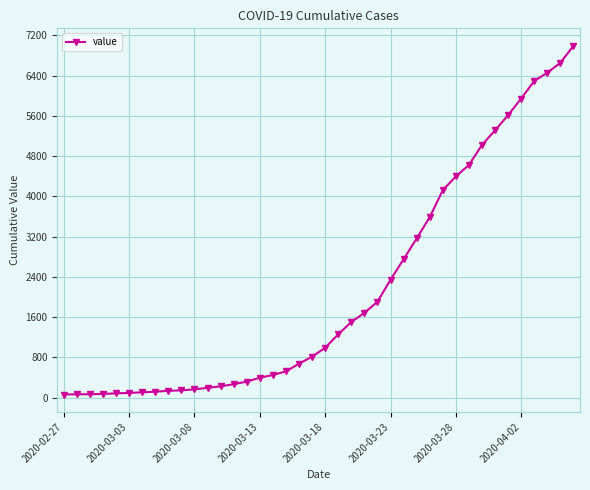

What is the maximum value shown in the chart?

6995